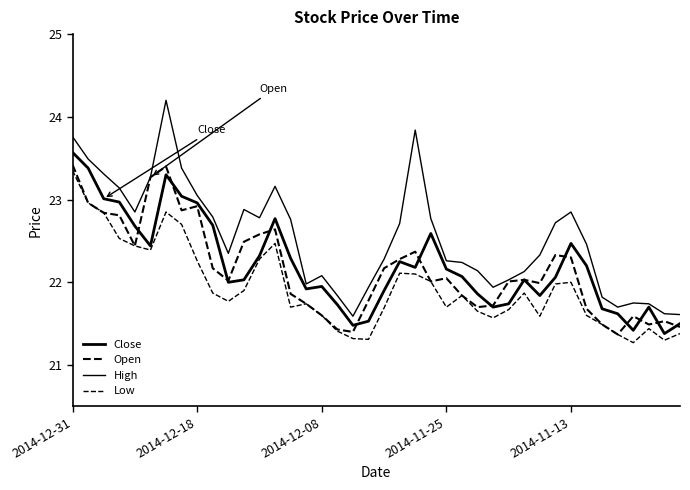

How many categories are shown in the chart?

40